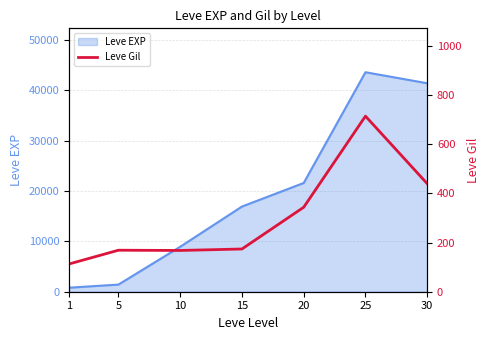

Reading left to right, transcribe all the data shown in this chart.

113	169	168	174	344	715	440